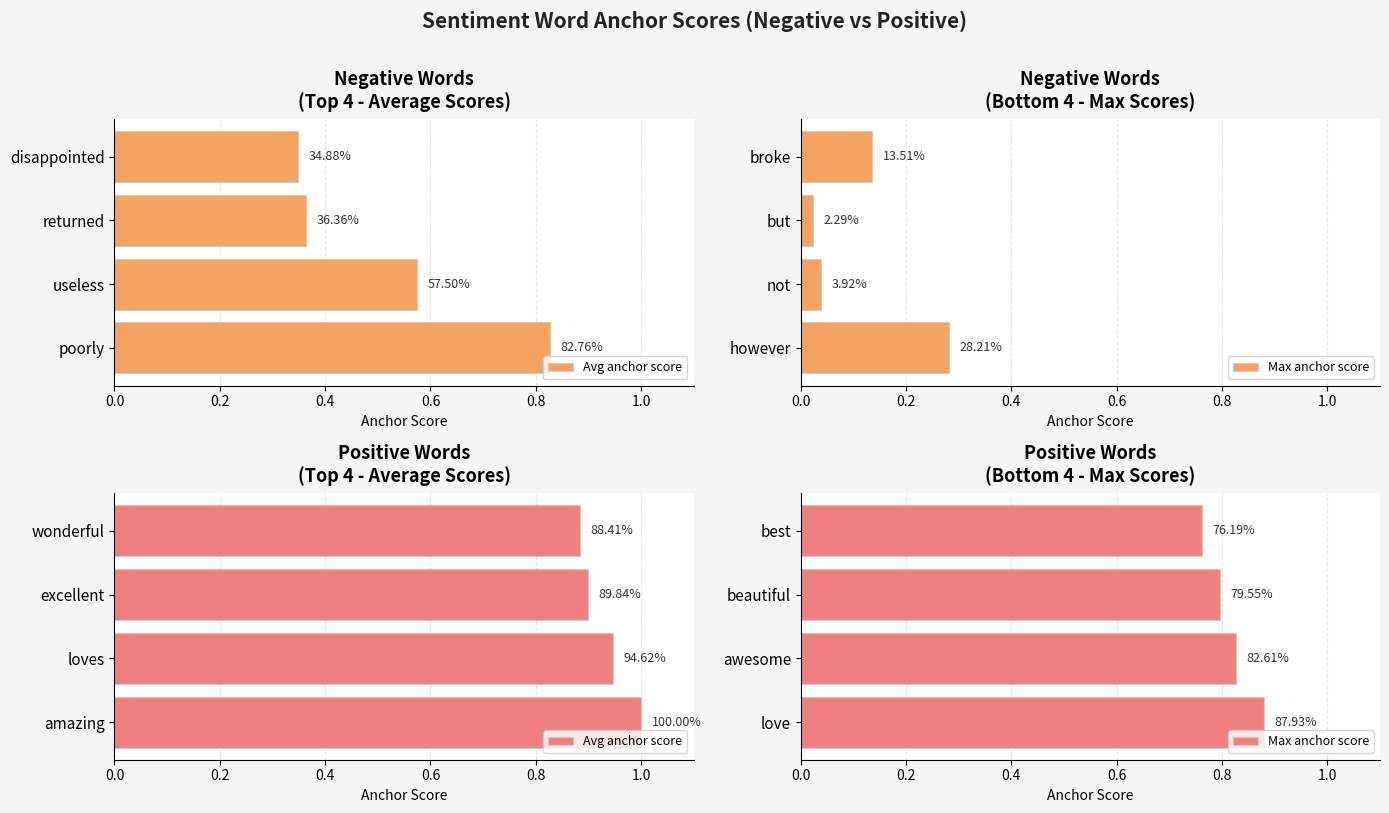

Does the chart contain stacked bars?

No